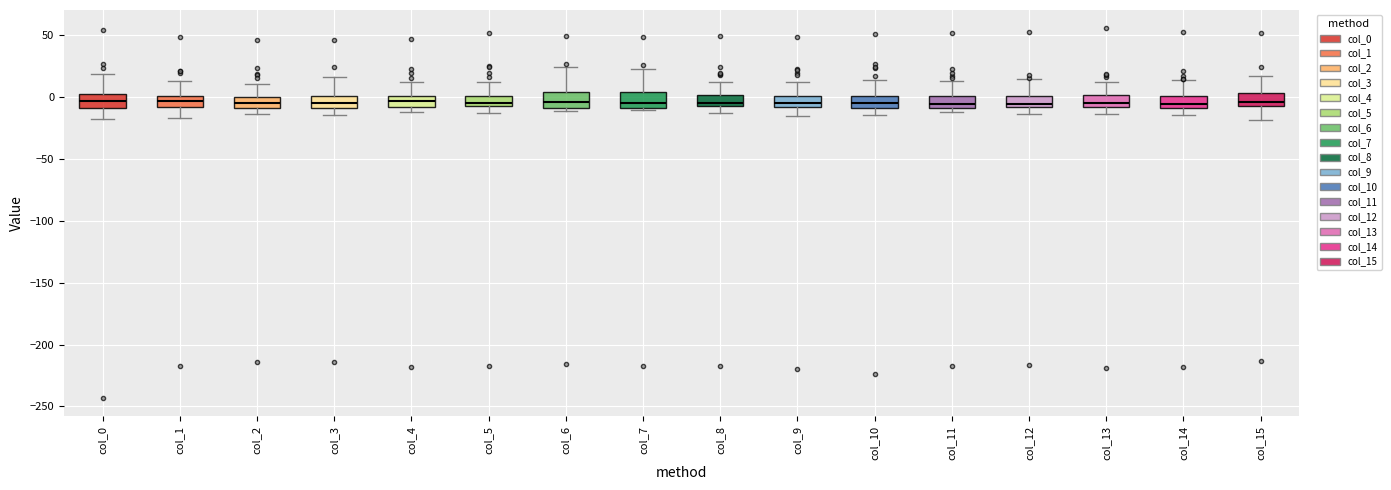

Reading left to right, read every box against the y-axis: the position of its median line, the range the box covers, and the ends of its whiskers. The values are not printed on the chart, so give them approximately, as read against the axis.

col_0: median -5, box -10 to 0, whiskers -15 to 20
col_1: median -5, box -10 to 0, whiskers -15 to 15
col_2: median -5, box -10 to 0, whiskers -15 to 10
col_3: median -5, box -10 to 0, whiskers -15 to 15
col_4: median -5, box -10 to 0, whiskers -10 (below the box's lower edge) to 10
col_5: median -5, box -10 to 0, whiskers -15 to 10
col_6: median -5, box -10 to 5, whiskers -10 (just below the box's lower edge) to 25
col_7: median -5, box -10 to 5, whiskers -10 (just below the box's lower edge) to 20
col_8: median -5 (just above the box's lower edge), box -5 to 0, whiskers -15 to 10
col_9: median -5, box -10 to 0, whiskers -15 to 10
col_10: median -5, box -10 to 0, whiskers -15 to 15
col_11: median -5, box -10 to 0, whiskers -10 (just below the box's lower edge) to 15
col_12: median -5, box -10 to 0, whiskers -15 to 15
col_13: median -5, box -10 to 0, whiskers -15 to 10
col_14: median -5, box -10 to 0, whiskers -15 to 15
col_15: median -5, box -10 to 5, whiskers -20 to 15